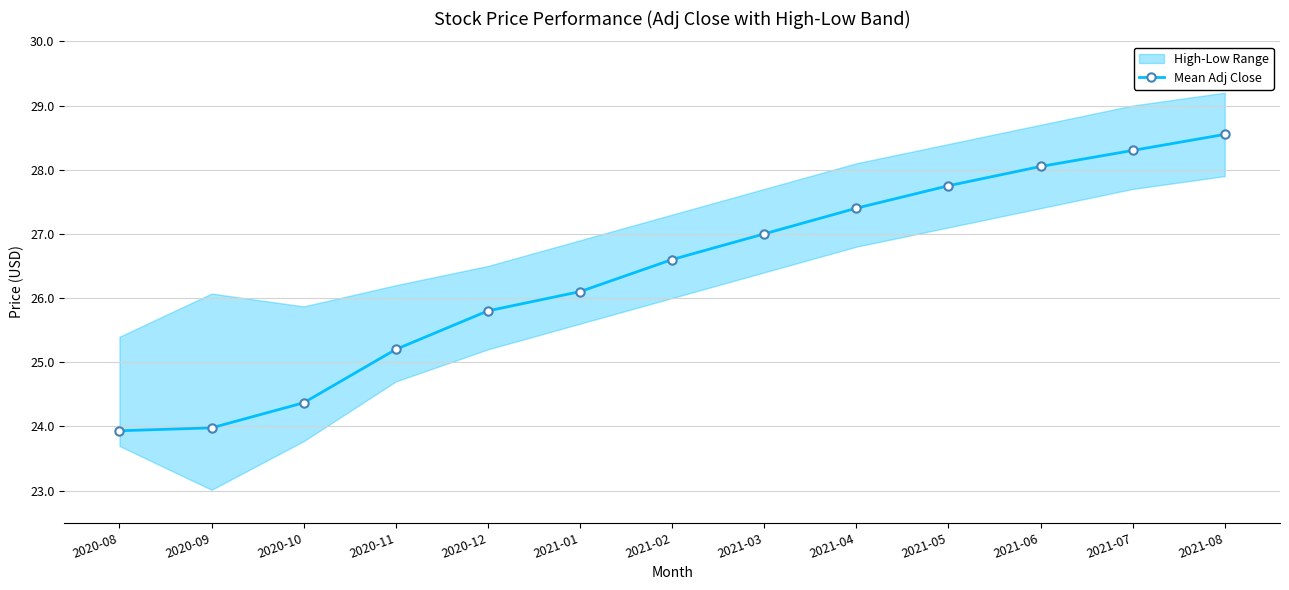

Rank the categories by value from highest to lowest.

2021-08, 2021-07, 2021-06, 2021-05, 2021-04, 2021-03, 2021-02, 2021-01, 2020-12, 2020-11, 2020-10, 2020-09, 2020-08